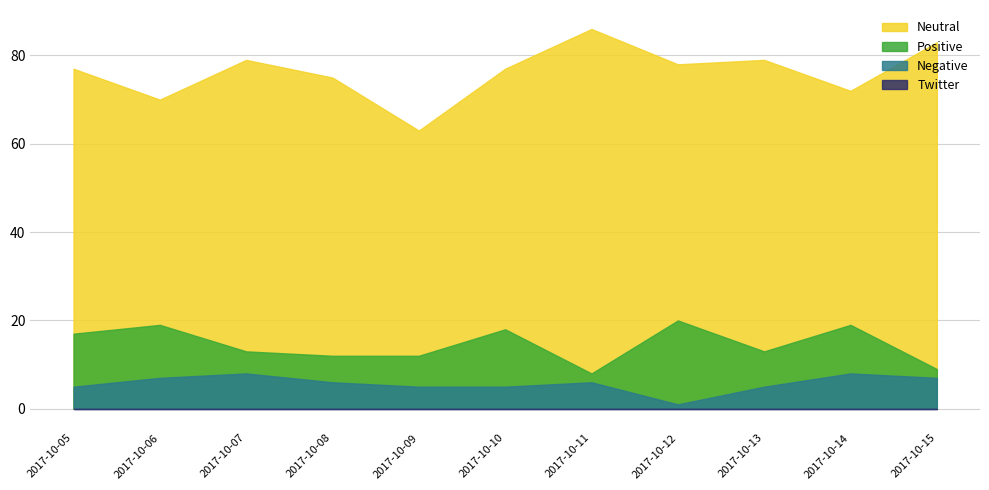

Rank the categories by Twitter value from lowest to highest.

2017-10-05, 2017-10-06, 2017-10-07, 2017-10-08, 2017-10-09, 2017-10-10, 2017-10-11, 2017-10-12, 2017-10-13, 2017-10-14, 2017-10-15